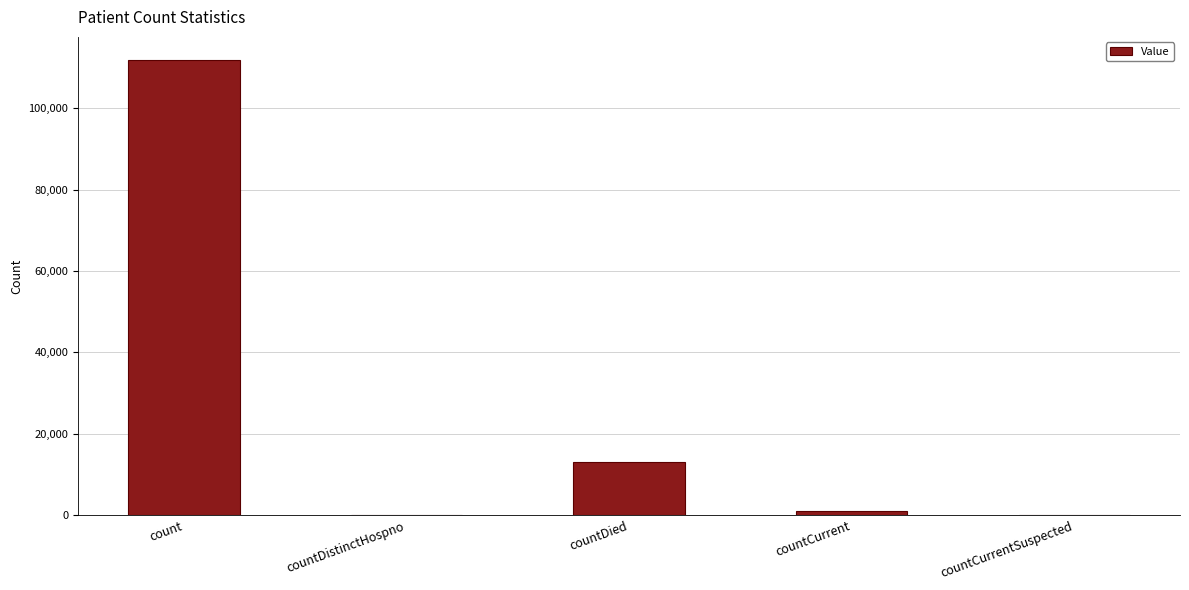

Reading right to left, list all the values displayed in this chart.

0	976	13114	0	111932